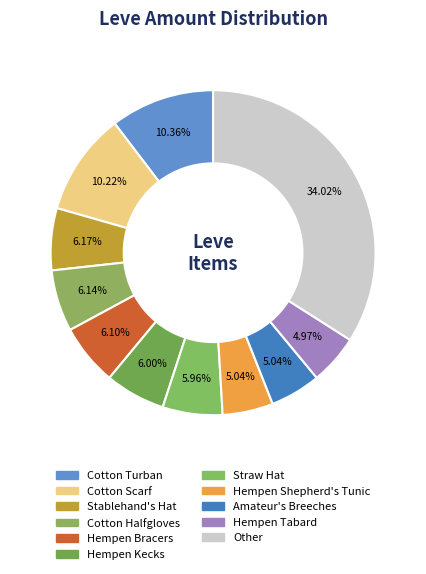

What is the largest slice in the pie chart?

Other